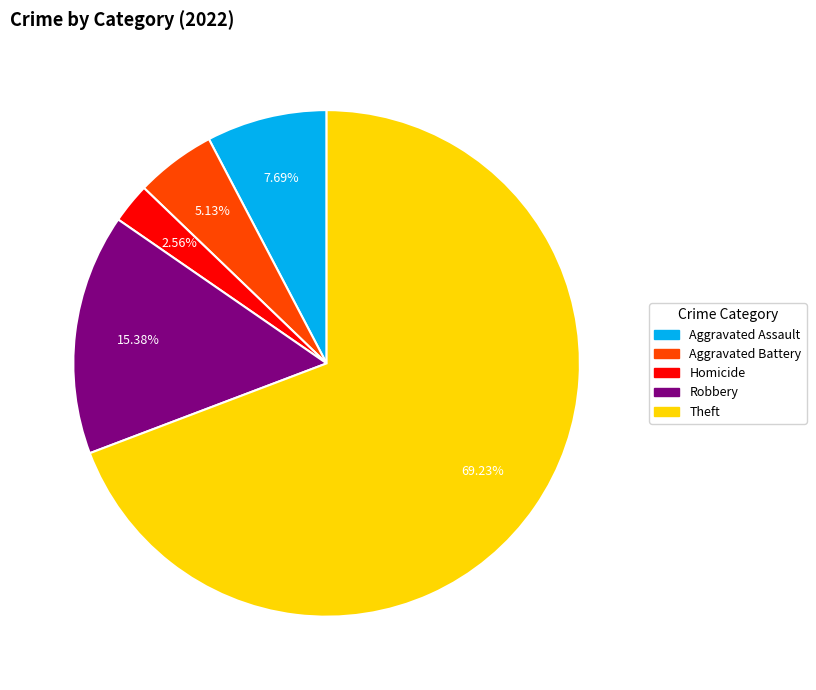

Does any single category account for the majority?

Yes